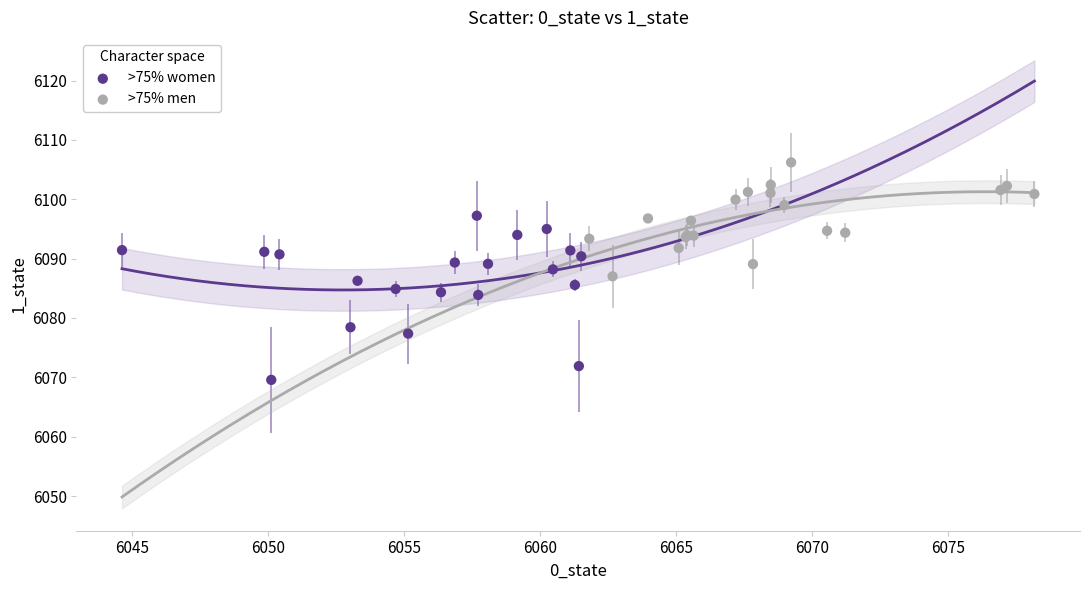

Which series reaches the maximum Y coordinate?

>75% men